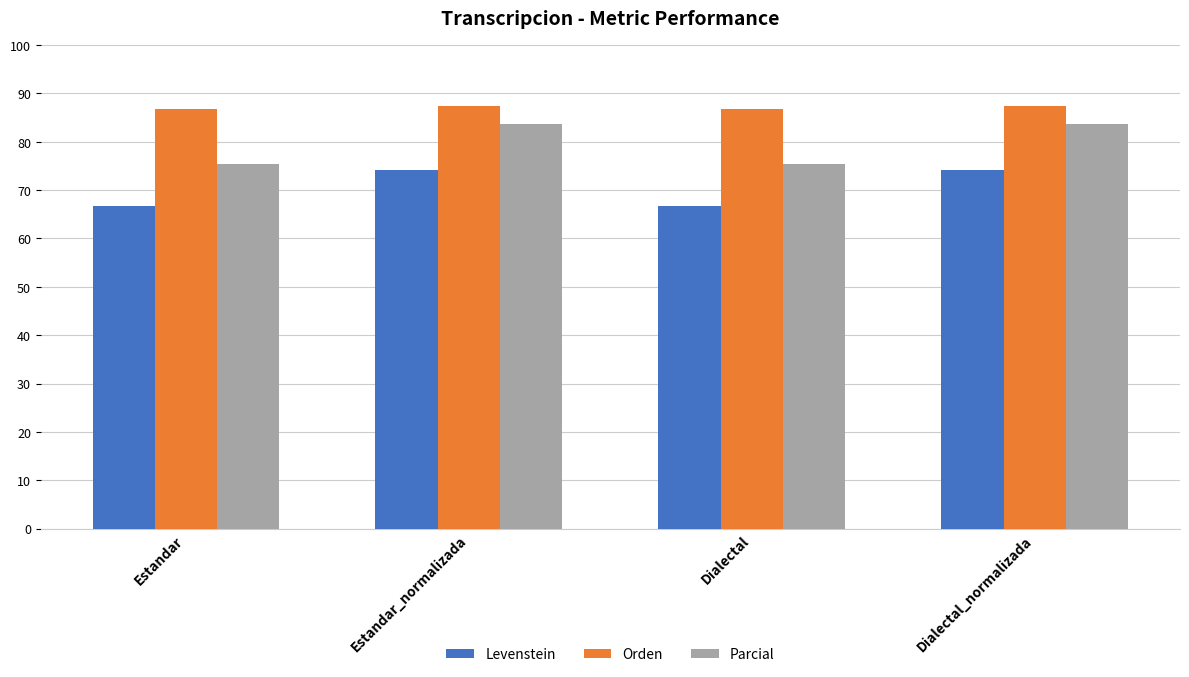

Which series has the widest spread of values?

Parcial